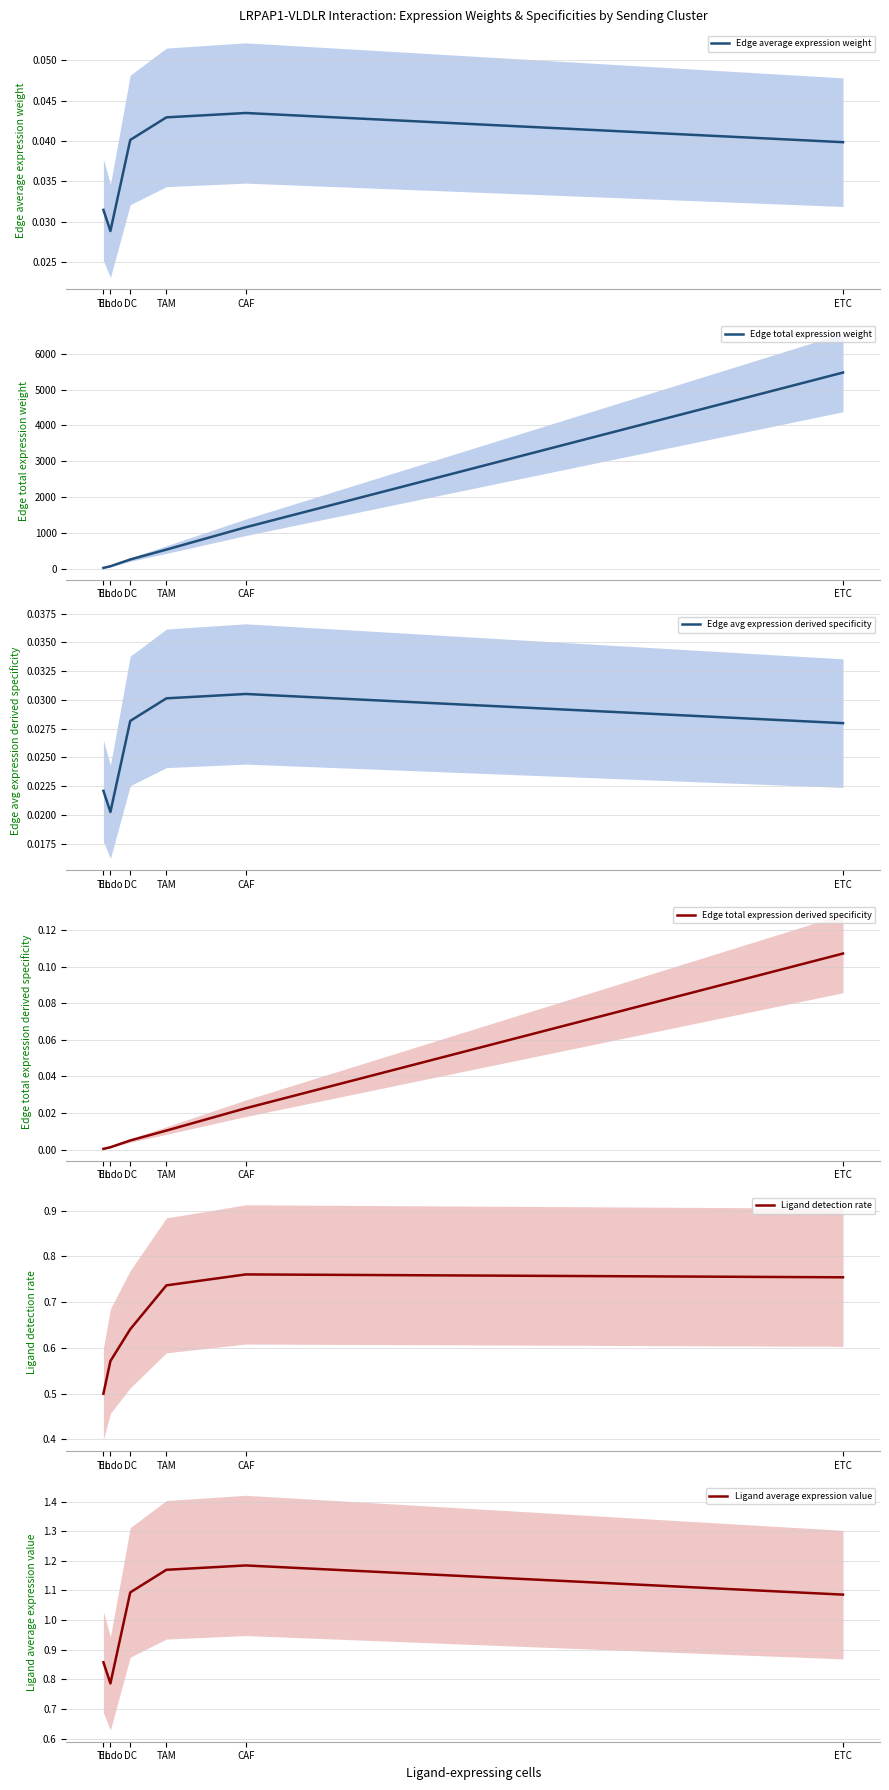

True or false: Edge average expression weight has more than 1 interior local peaks.

False